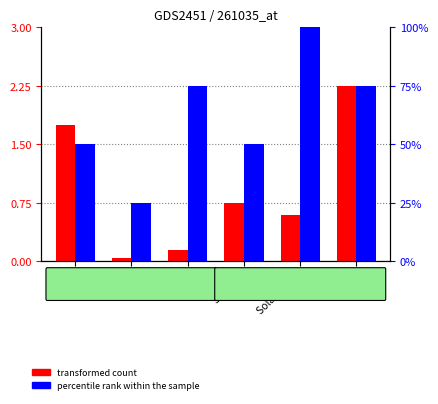

How many distinct data groups are displayed?

2